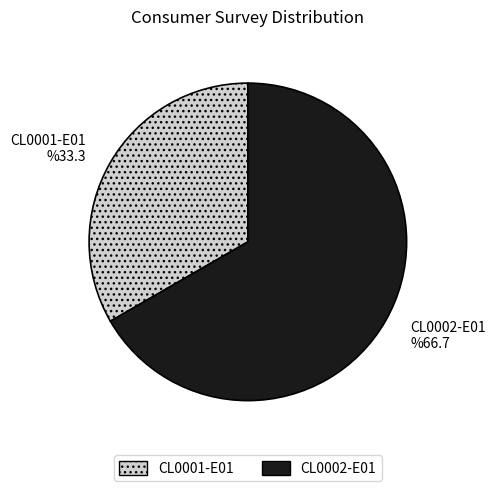

What is the total percentage of CL0001-E01 and CL0002-E01?

100.0%